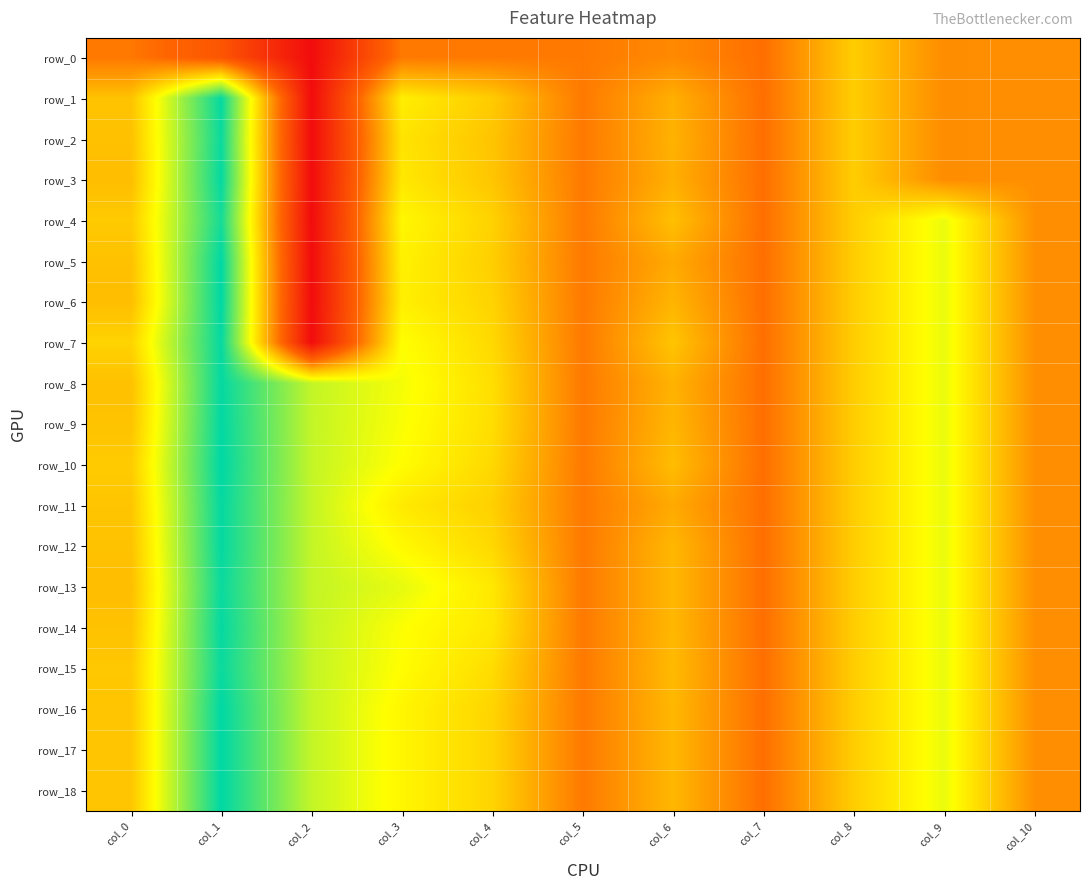

Which series has the largest total across all categories?

row_13